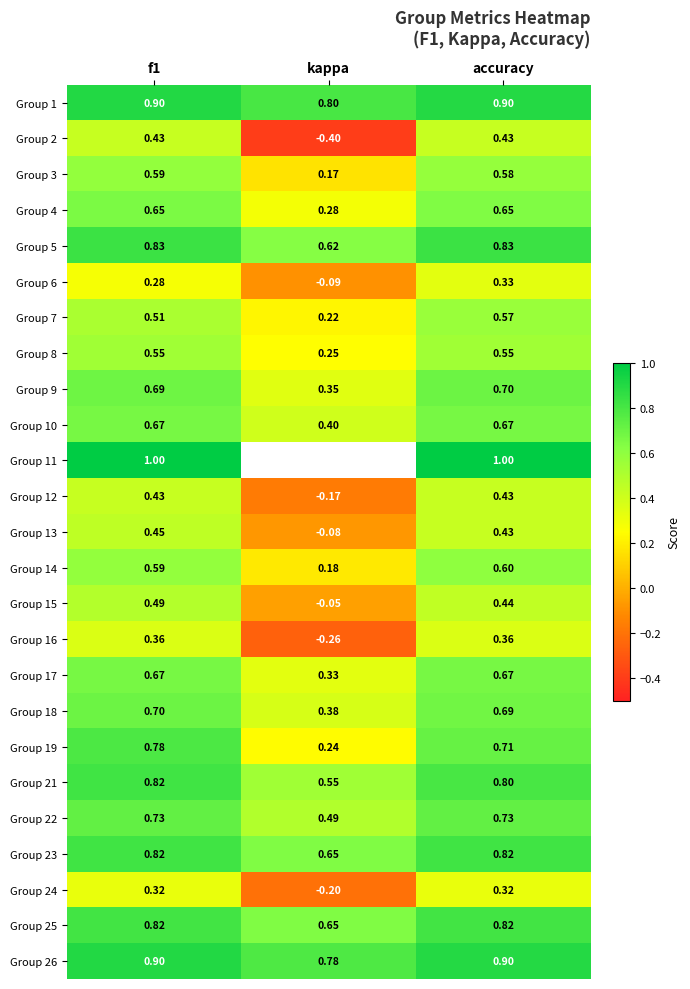

At which label does Group 6 reach its peak?

accuracy